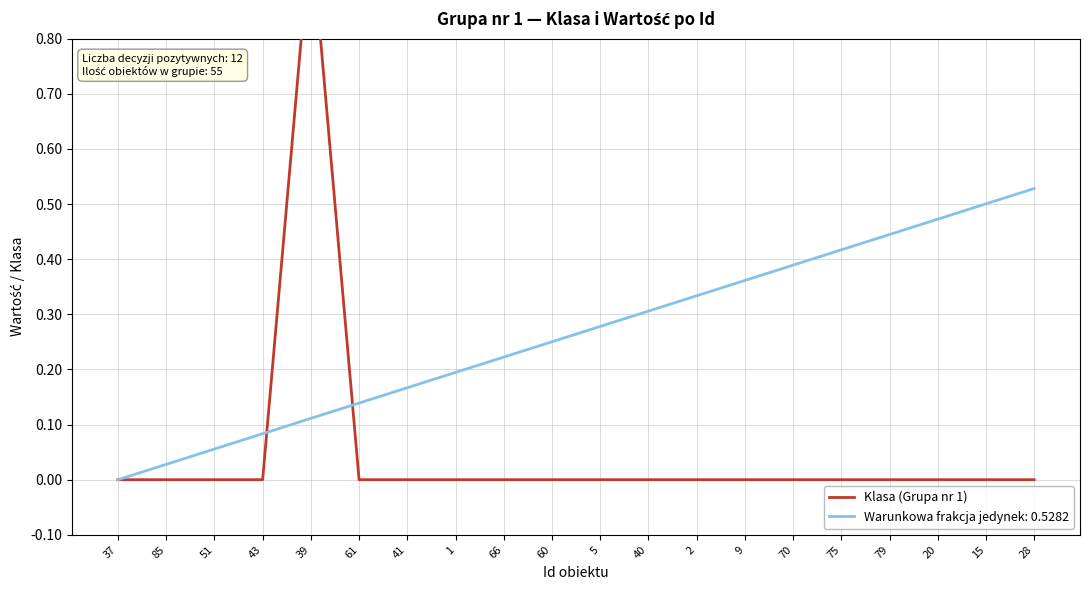

Which has a higher value, 61 or 79?

61